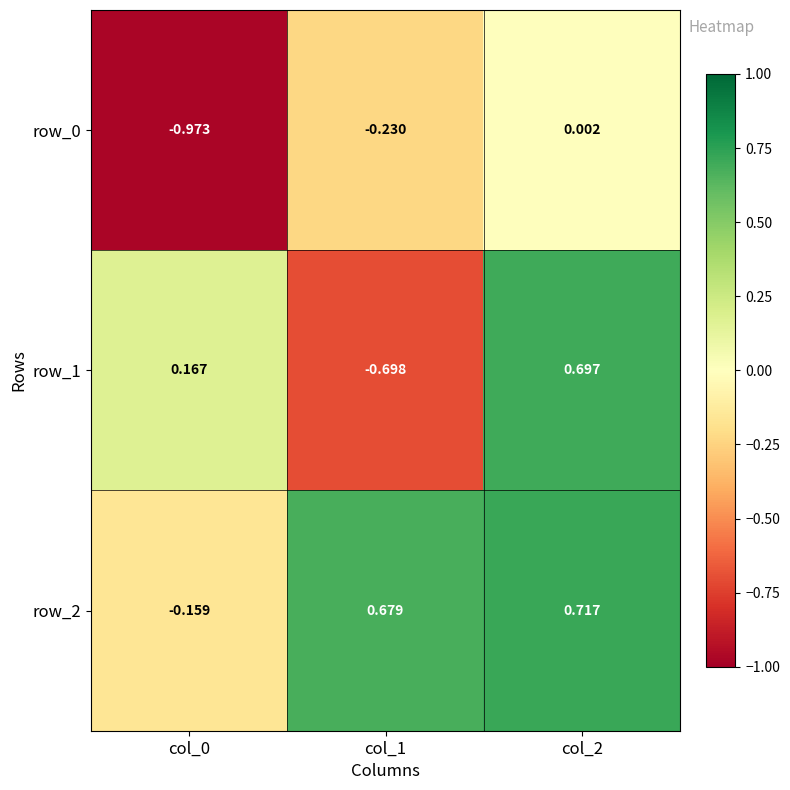

True or false: row_1 has a value of -0.2 at col_1.

False